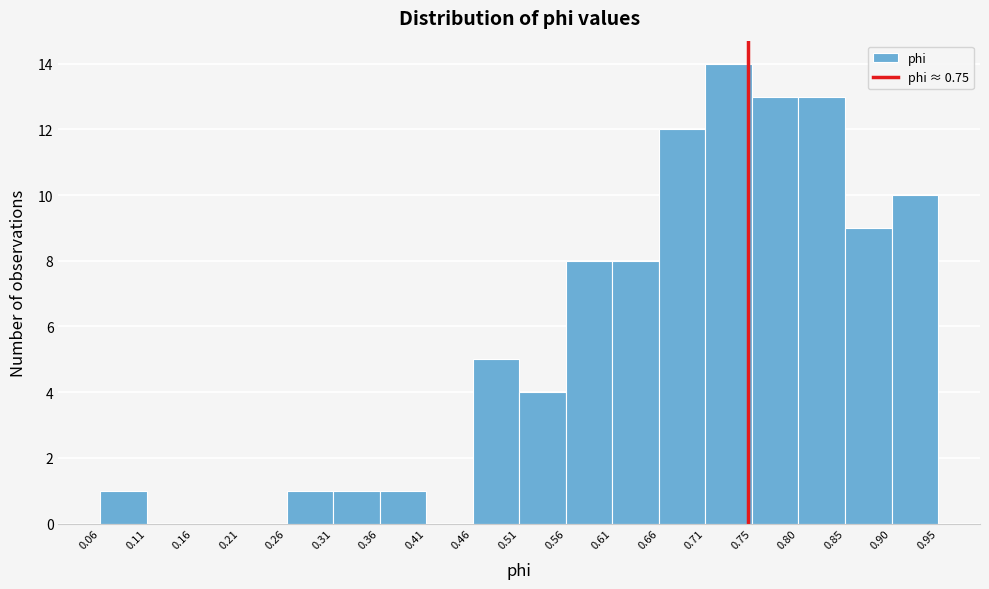

Reading left to right, list every bar in this chart as the range it spans on the x-axis followed by its height. The values are not printed on the chart, so give them approximately, as read against the axis.

0.06 to 0.11: 1
0.11 to 0.16: 0
0.16 to 0.21: 0
0.21 to 0.26: 0
0.26 to 0.31: 1
0.31 to 0.36: 1
0.36 to 0.41: 1
0.41 to 0.46: 0
0.46 to 0.51: 5
0.51 to 0.56: 4
0.56 to 0.61: 8
0.61 to 0.66: 8
0.66 to 0.71: 12
0.71 to 0.75: 14
0.75 to 0.80: 13
0.80 to 0.85: 13
0.85 to 0.90: 9
0.90 to 0.95: 10